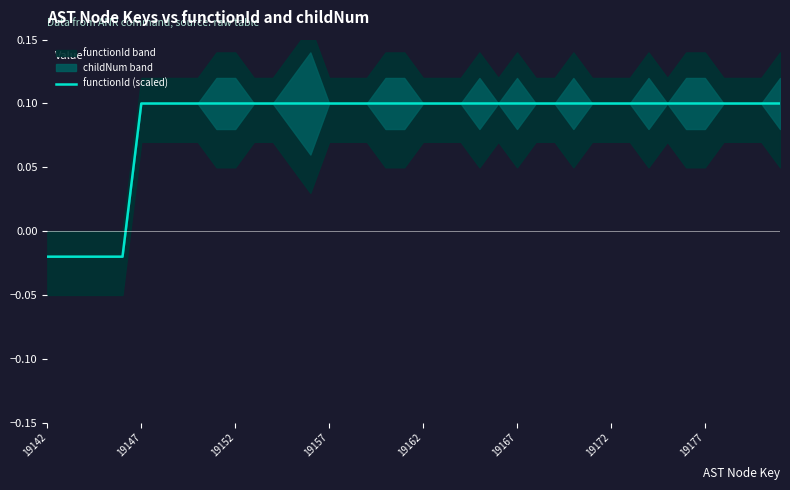

Where does the functionId (scaled) series first go above 0?

19147